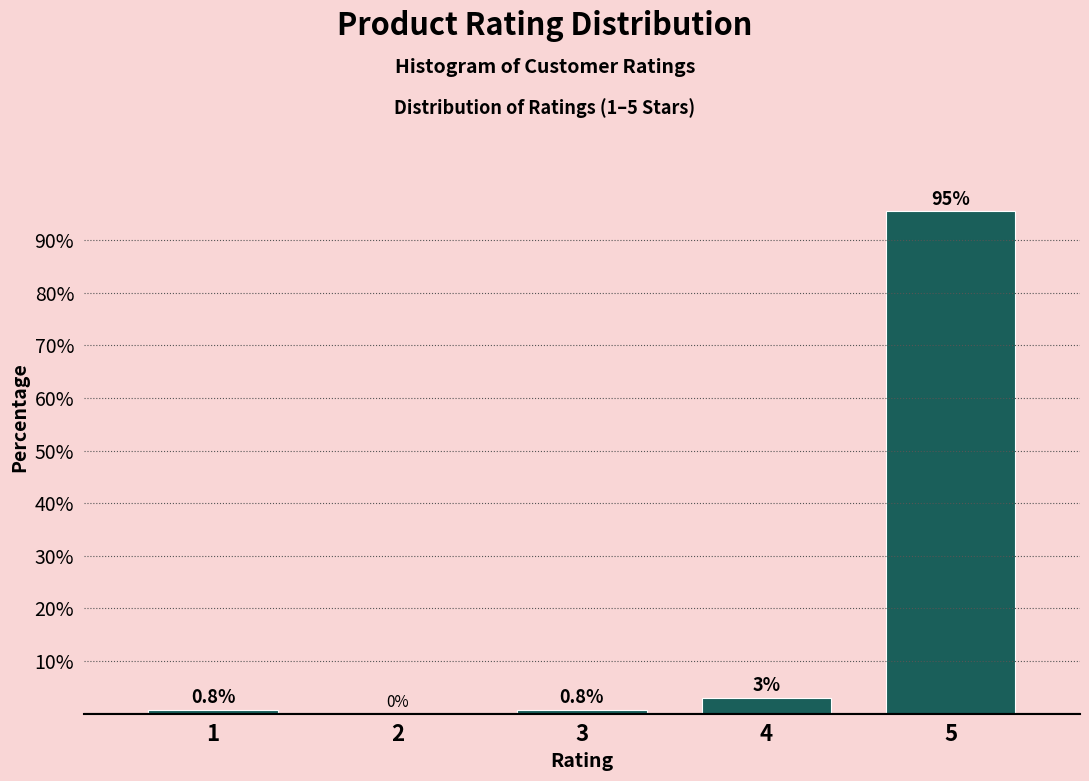

Between 3 and 5, which is larger?

5